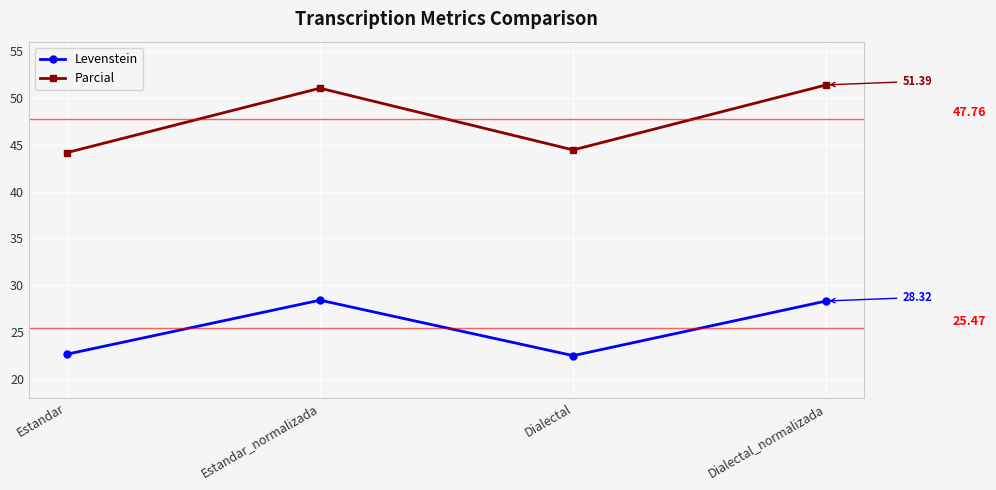

What is the maximum value for Parcial?

51.4